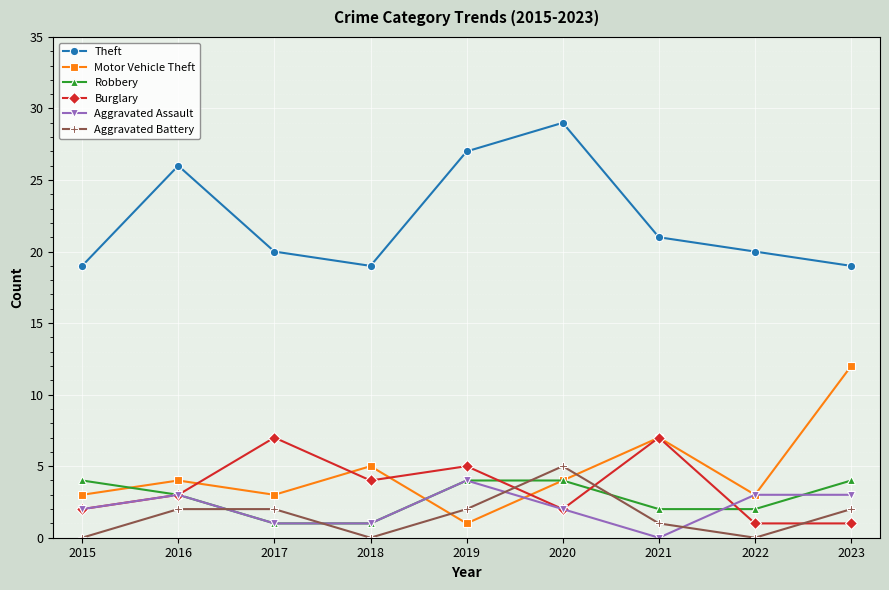

Is the value of Theft at 2022 greater than the value of Burglary at 2022?

Yes